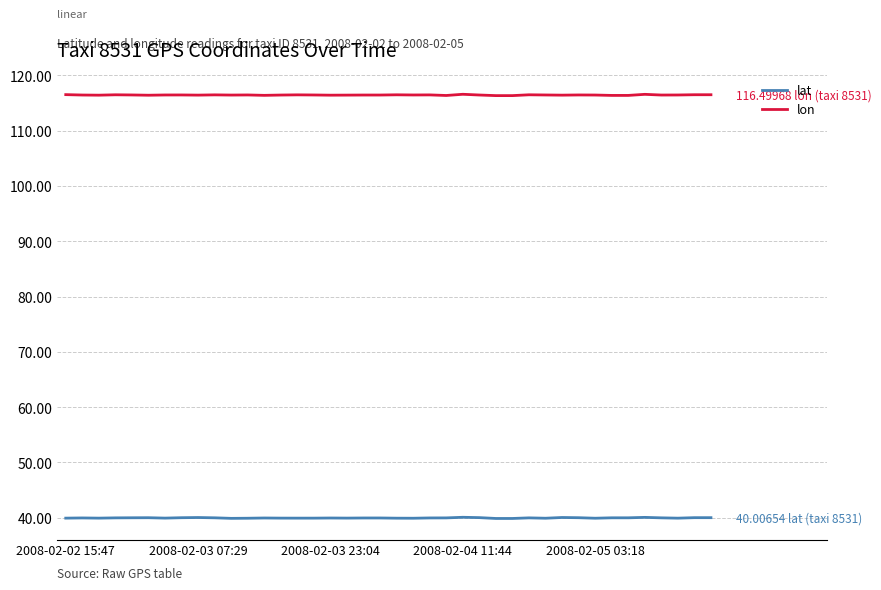

Rank the series by their average value, from highest to lowest.

lon, lat